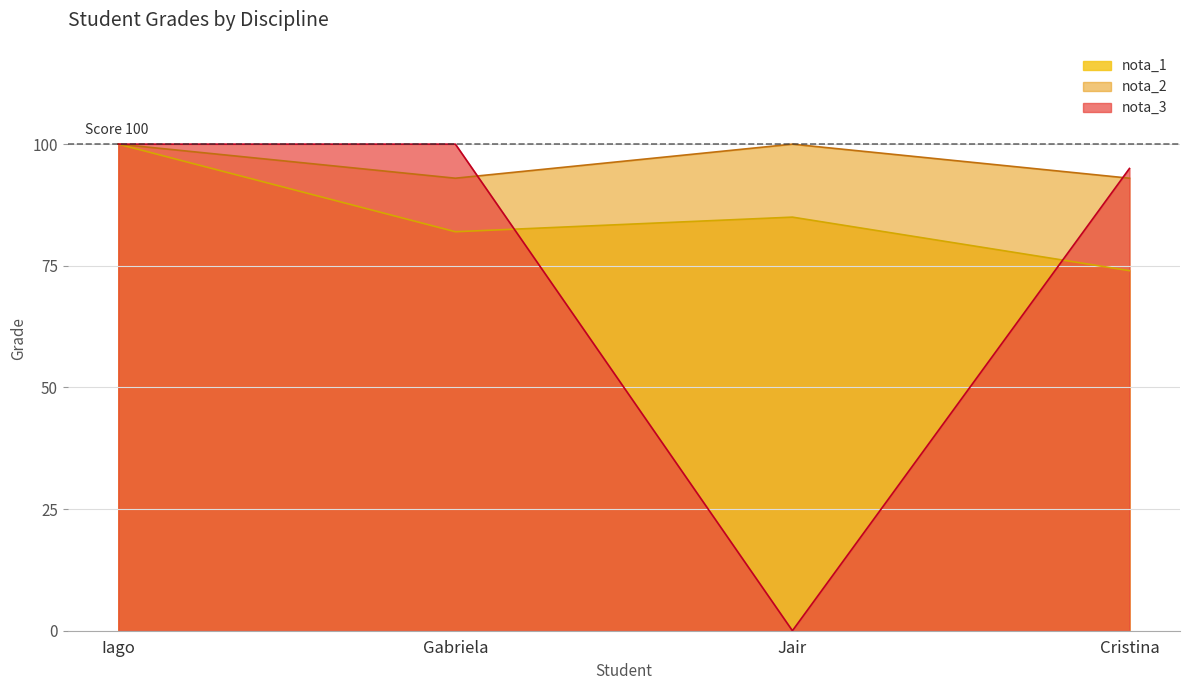

What is the label of the 3rd point from the left?

Jair